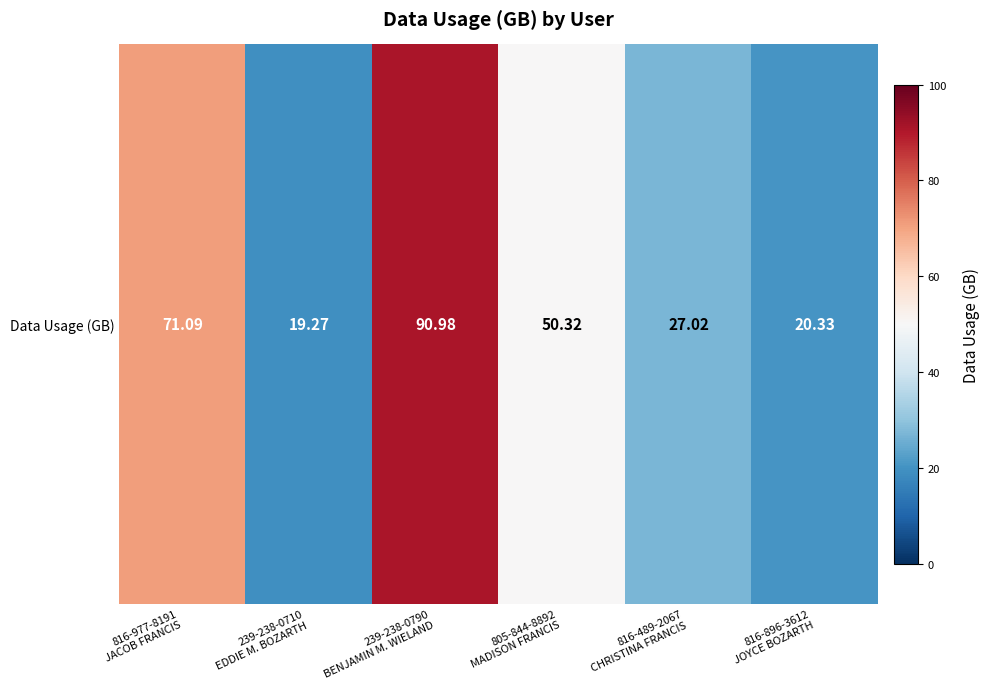

What is the change in value from 239-238-0790
BENJAMIN M. WIELAND to 816-489-2067
CHRISTINA FRANCIS?

-64.0